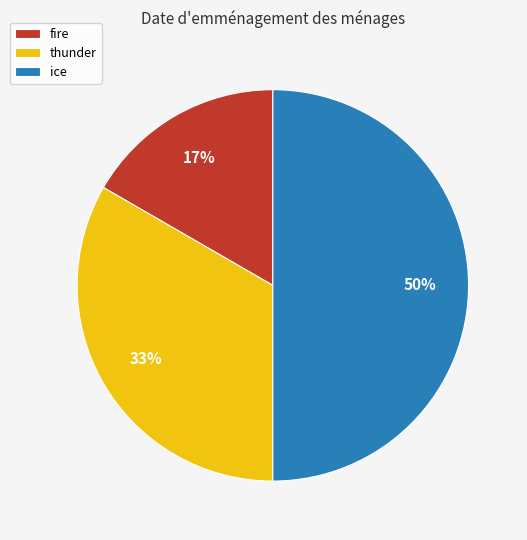

Is it true that ice is 50% of the pie?

True